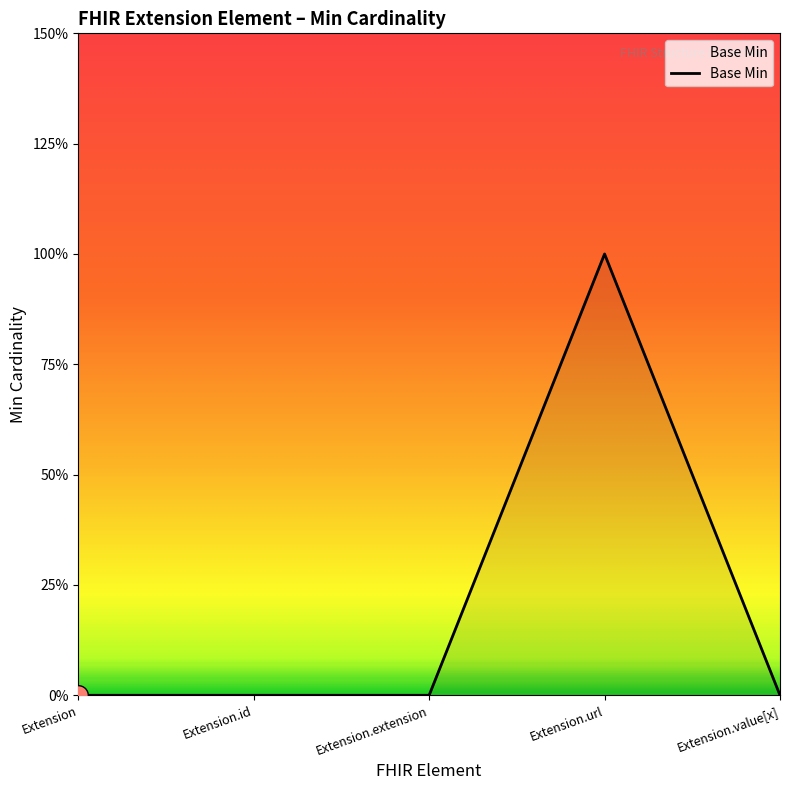

What is the change in value from Extension.id to Extension.url?

+1